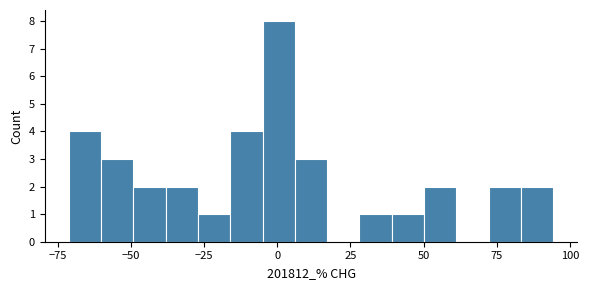

Read against the x-axis, roughly where is the centre of the tallest bar?

0